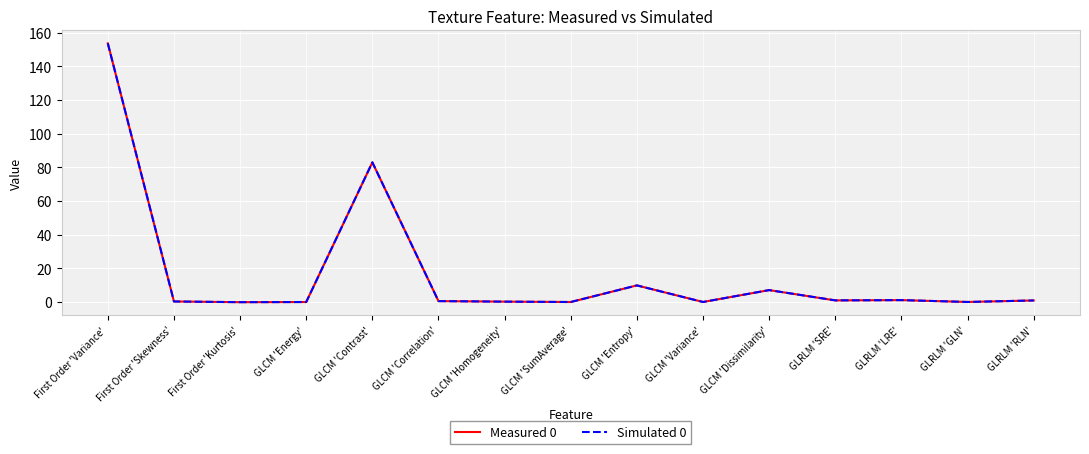

Is this an area chart (filled region under the line)?

No